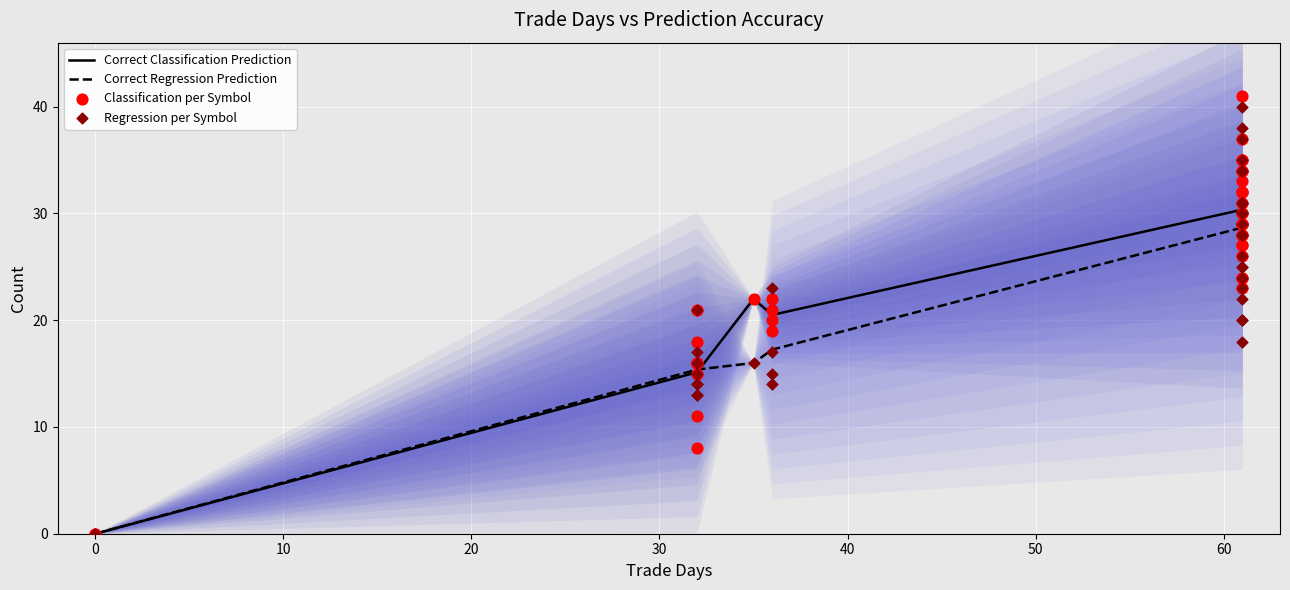

At how many categories does at least one series exceed 27?

1